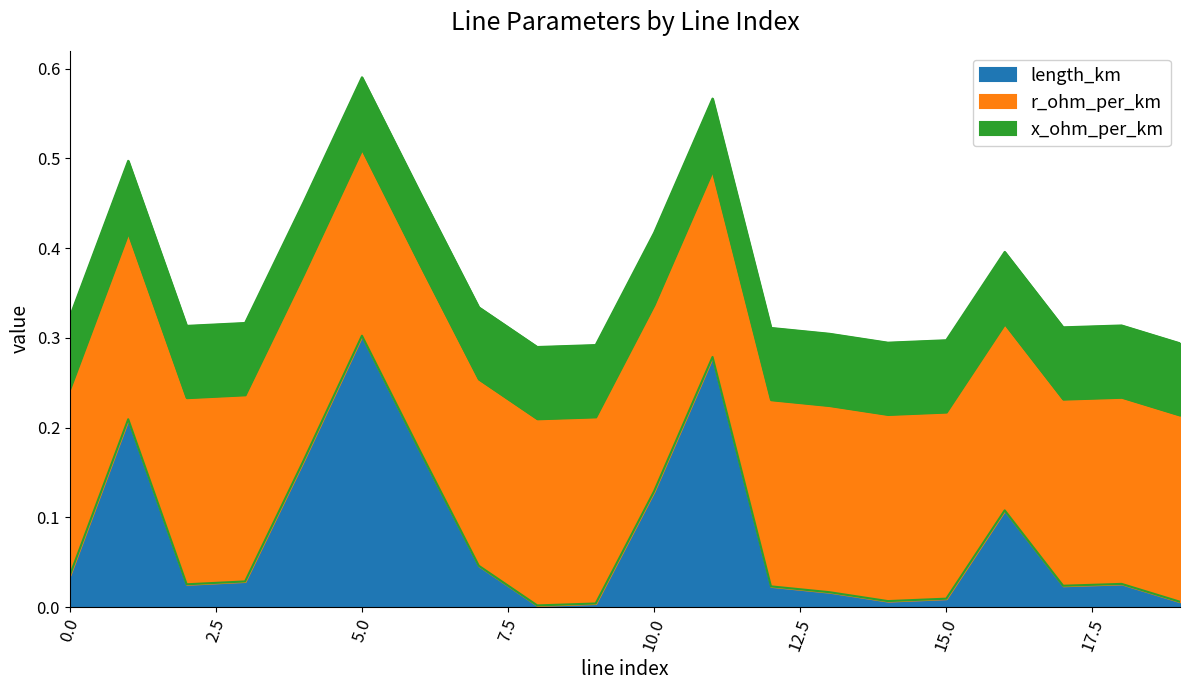

Is it true that x_ohm_per_km equals 0.1 at 1?

False